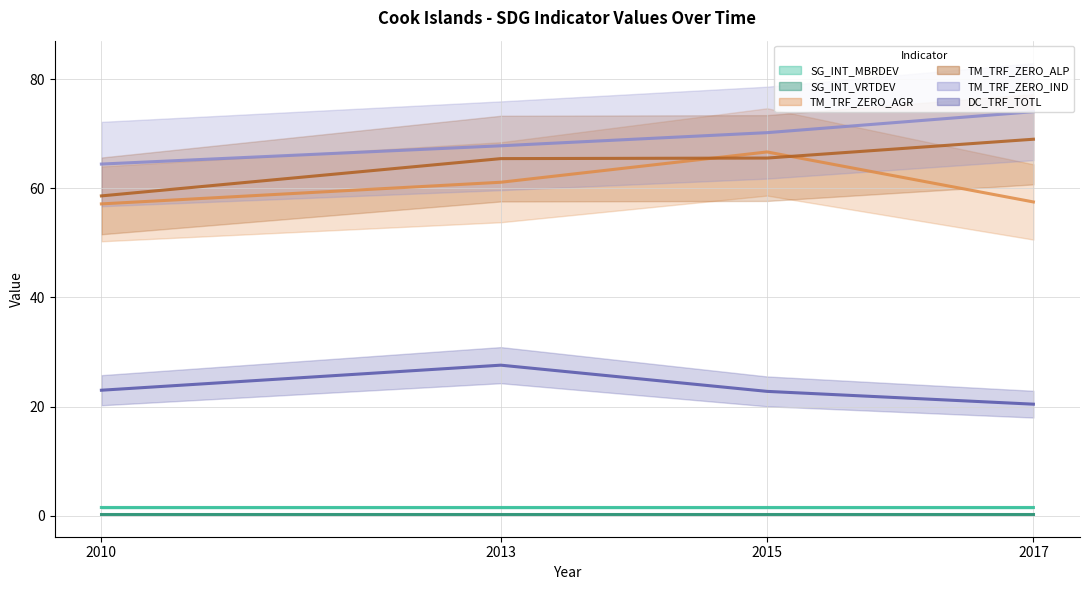

What is the value of the TM_TRF_ZERO_AGR point at the 2nd from the left?

61.1